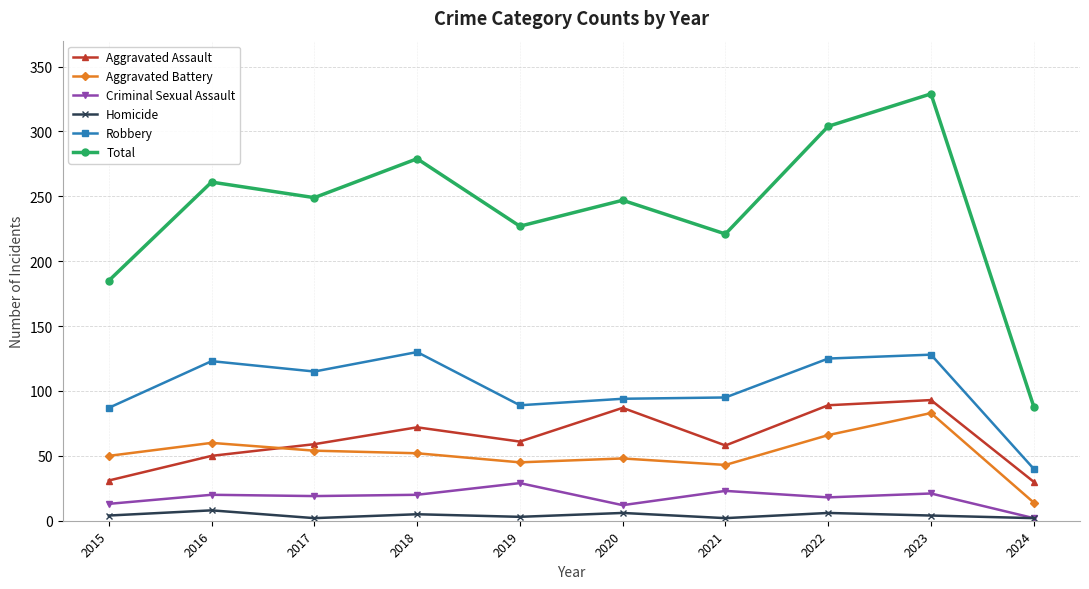

What is the approximate value of Aggravated Assault at 2016?

50